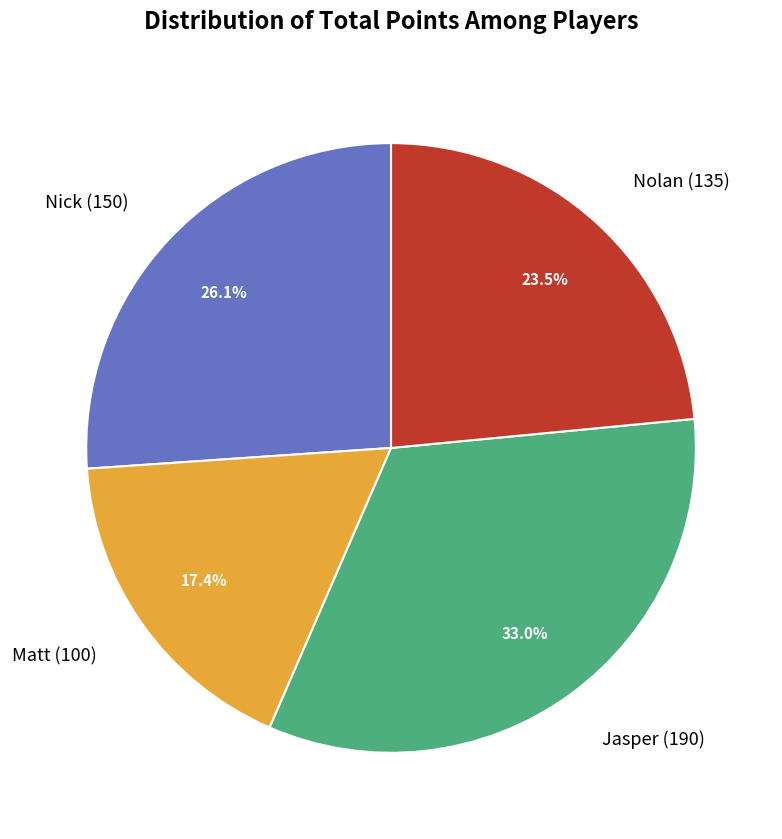

Count the number of slices in the pie.

4